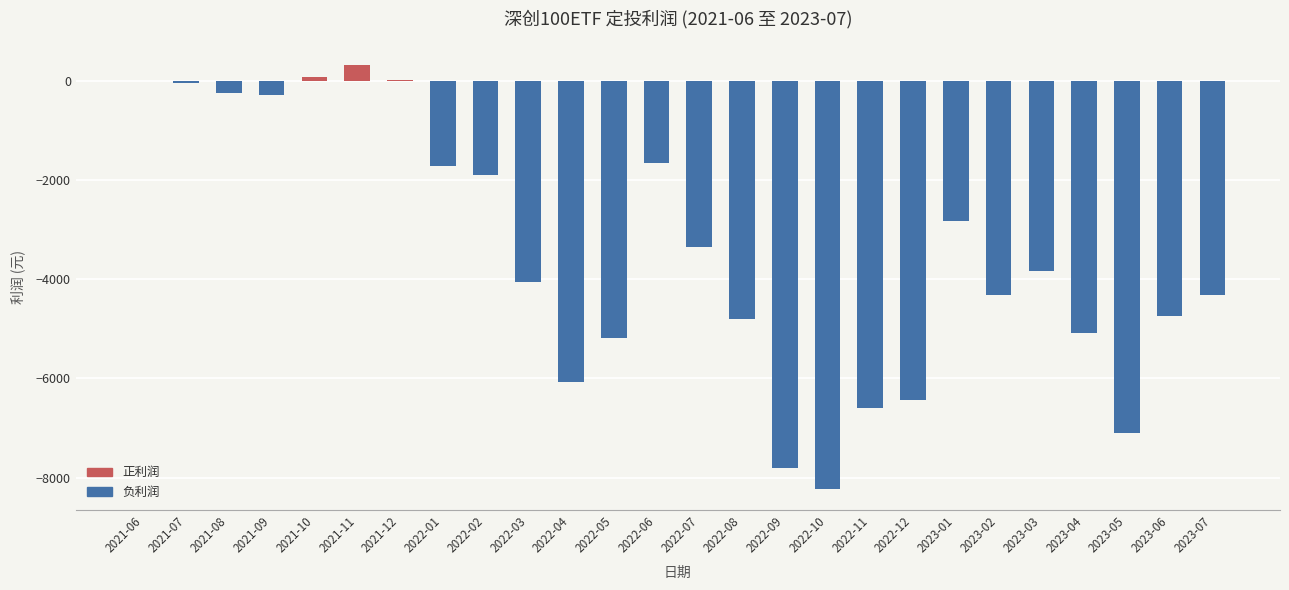

What is the sum of all values?

-90244.5